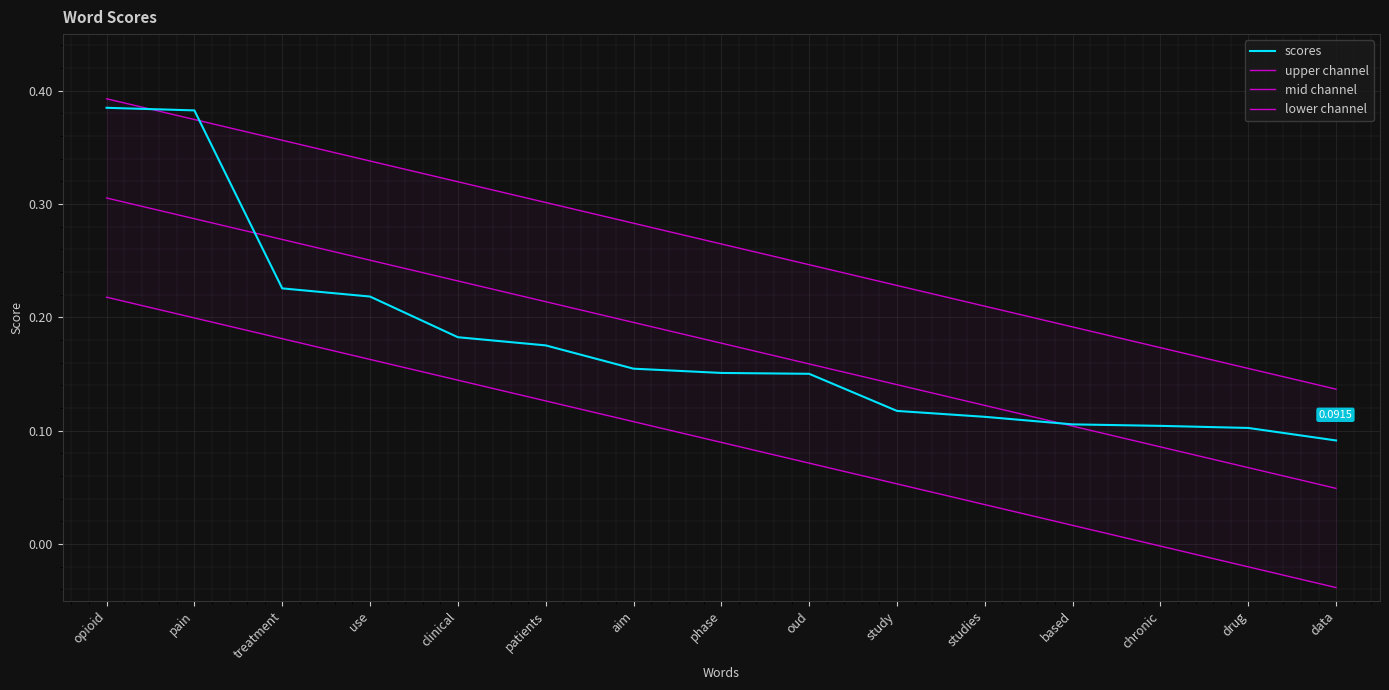

Reading left to right, what are all the values shown in this chart?

scores: 0.4	0.4	0.2	0.2	0.2	0.2	0.2	0.2	0.2	0.1	0.1	0.1	0.1	0.1	0.1
upper channel: 0.4	0.4	0.4	0.3	0.3	0.3	0.3	0.3	0.2	0.2	0.2	0.2	0.2	0.2	0.1
mid channel: 0.3	0.3	0.3	0.3	0.2	0.2	0.2	0.2	0.2	0.1	0.1	0.1	0.1	0.1	0.0
lower channel: 0.2	0.2	0.2	0.2	0.1	0.1	0.1	0.1	0.1	0.1	0.0	0.0	-0.0	-0.0	-0.0